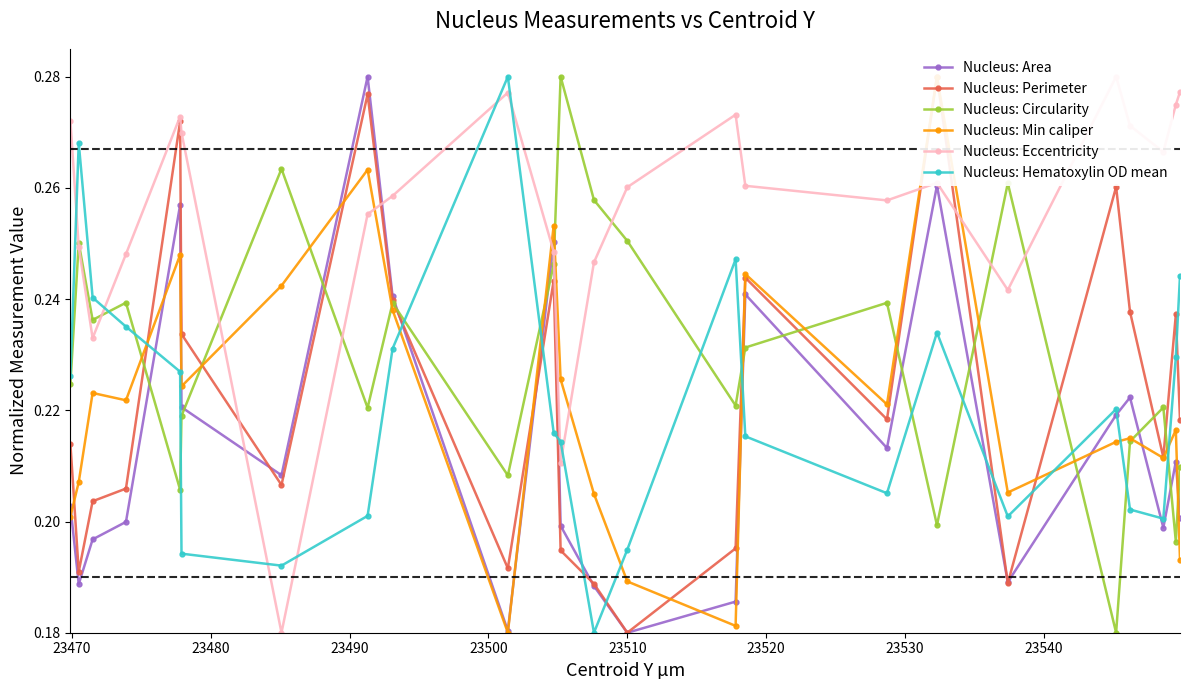

How many Nucleus: Circularity values are between 0 and 1?

24